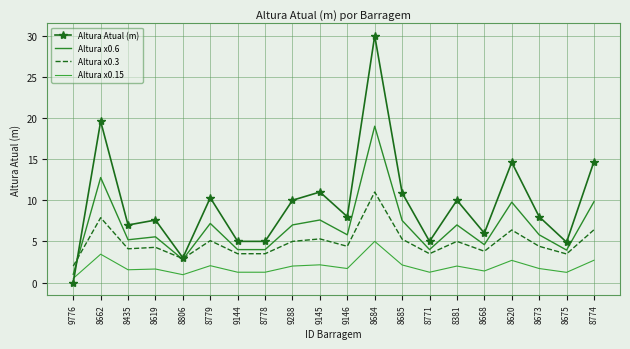

Between 8673 and 8774, which is larger?

8774